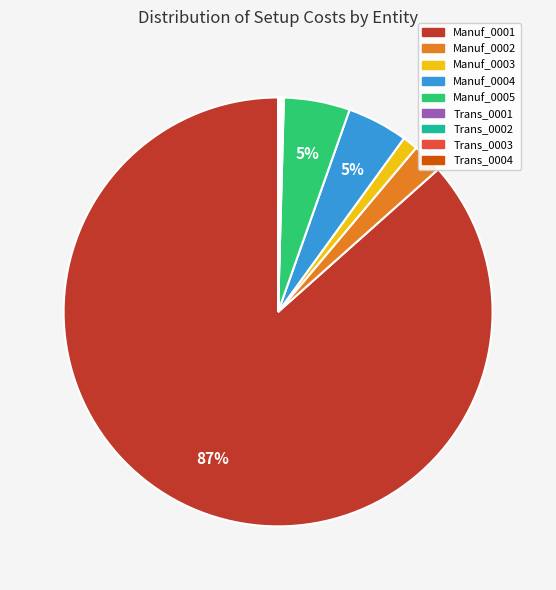

Is it true that Manuf_0003 is 11% of the pie?

False